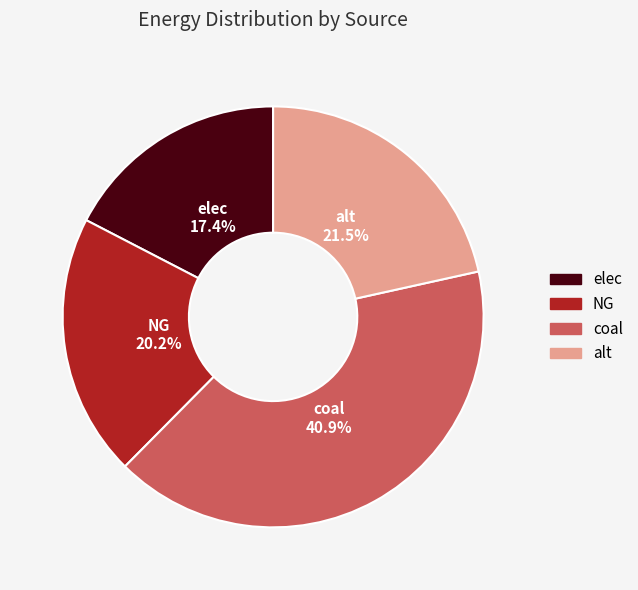

Which has a higher value, alt or NG?

alt